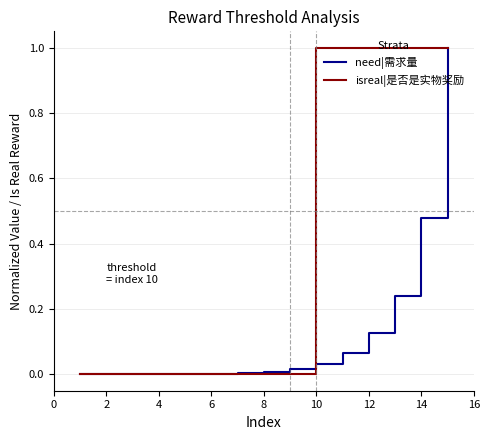

What are all the series names shown in the legend?

need|需求量, isreal|是否是实物奖励